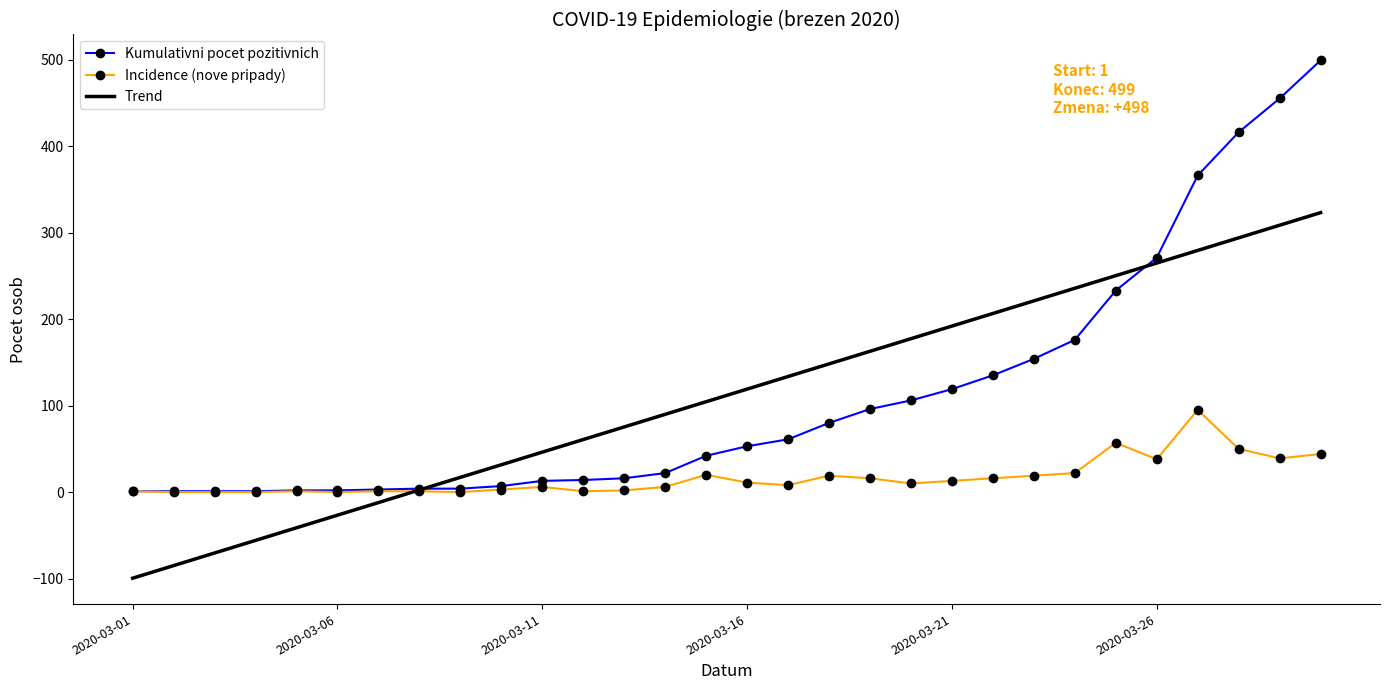

How many times do Trend and Kumulativni pocet pozitivnich cross each other?

2